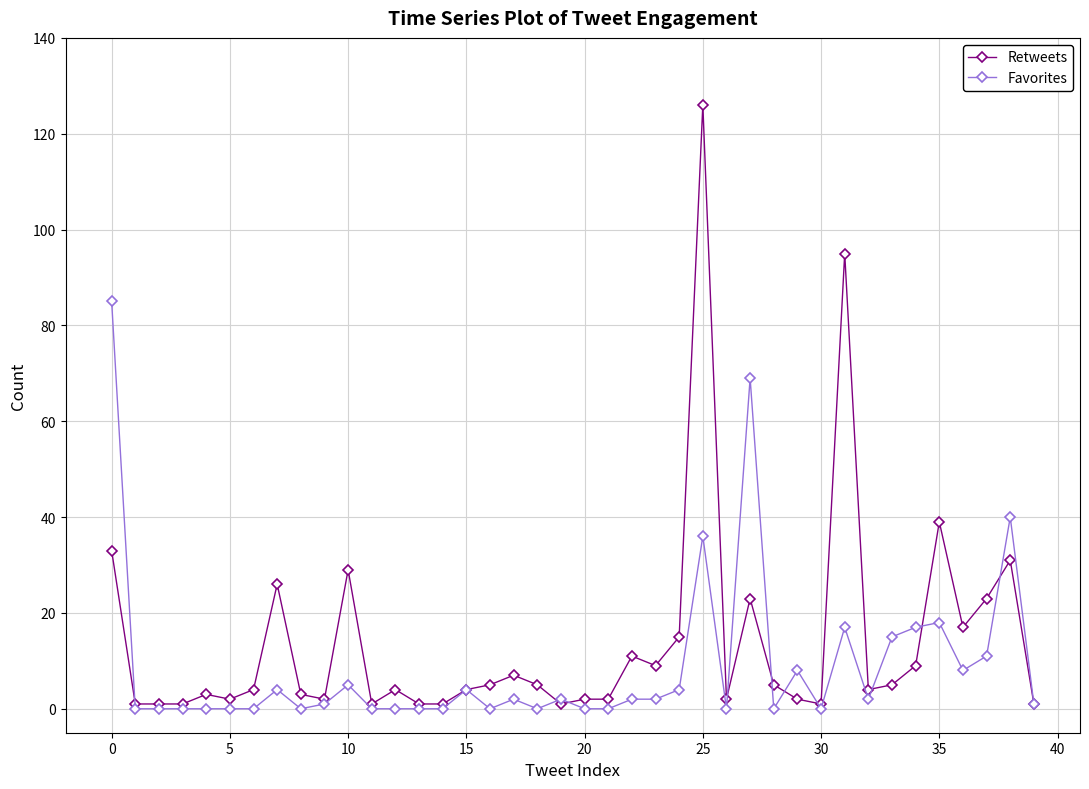

True or false: Favorites has more than 0 points higher than both neighbors.

True